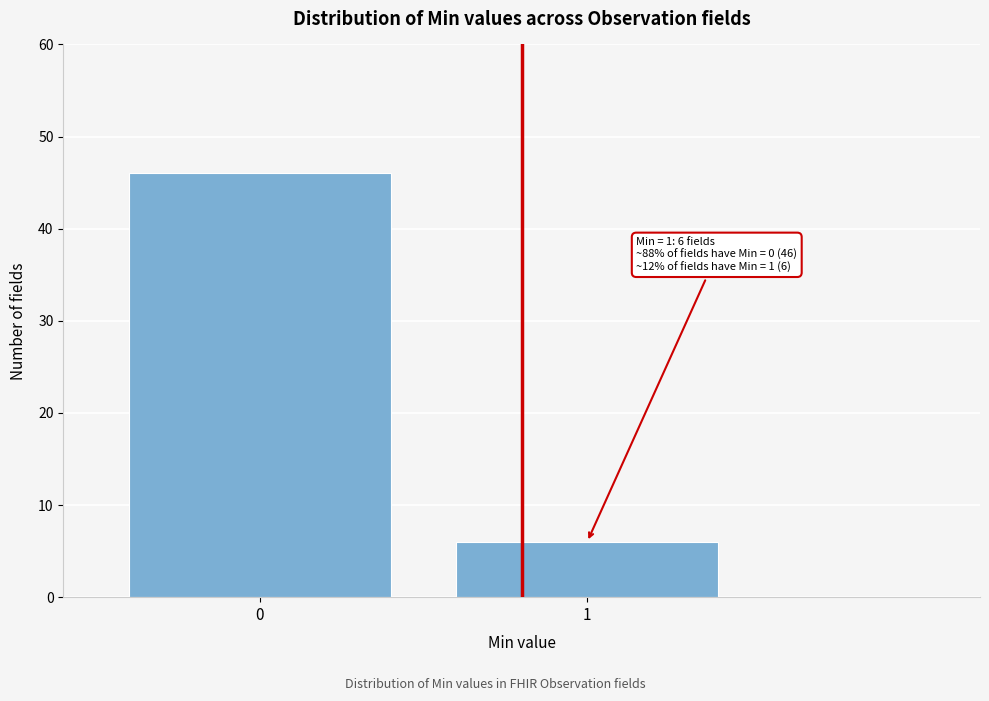

Reading left to right, list all the values displayed in this chart.

46	6